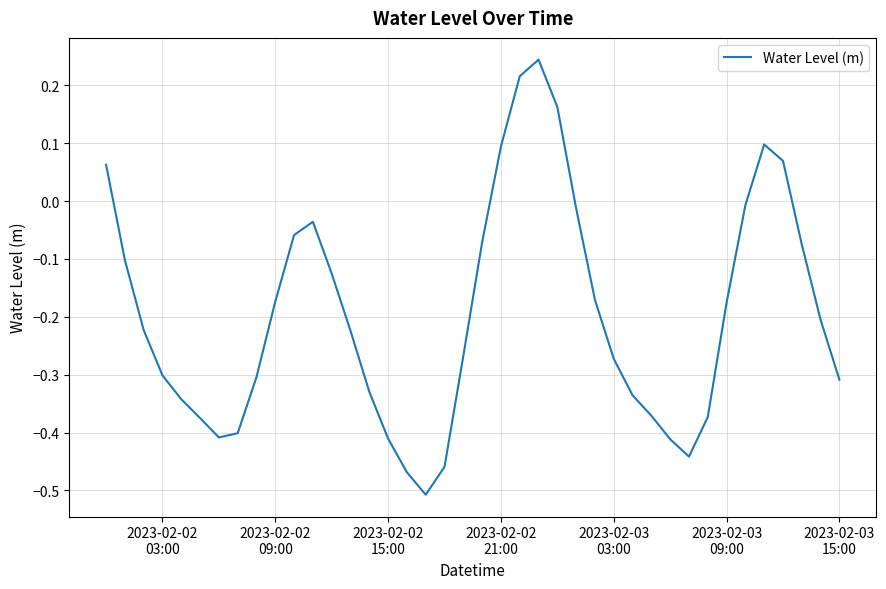

What is the difference between the maximum and minimum values?

0.8